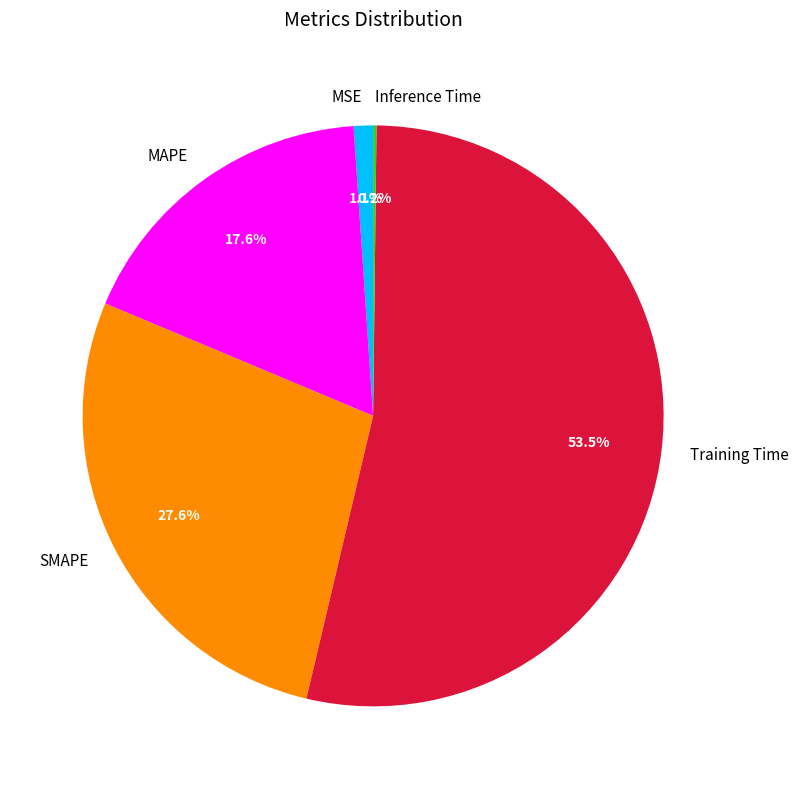

Which has a higher value, MSE or SMAPE?

SMAPE